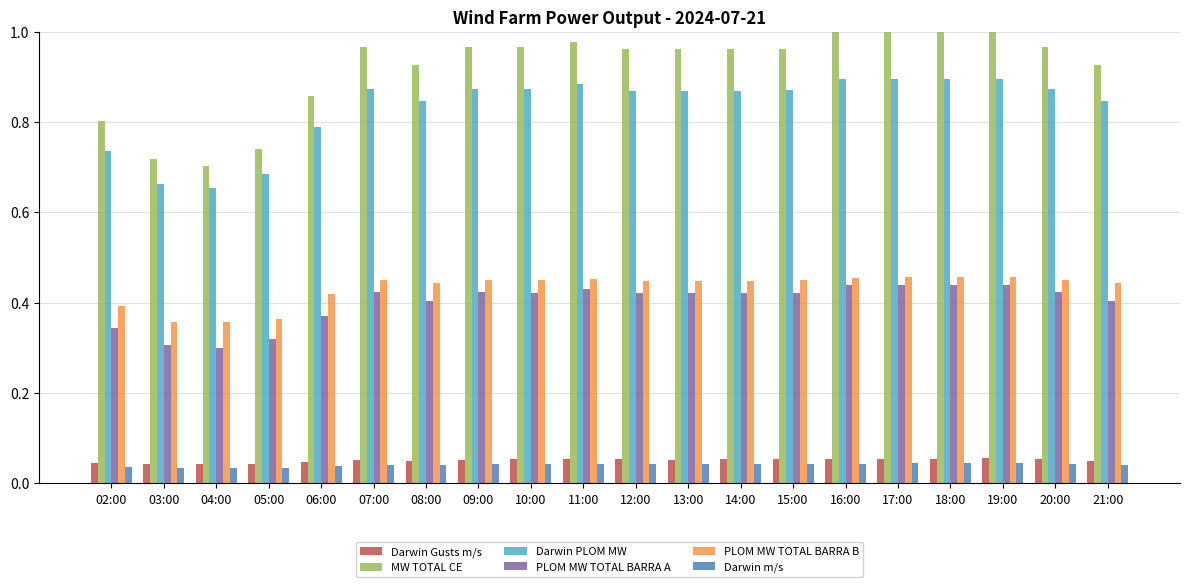

How many groups of bars are there?

20